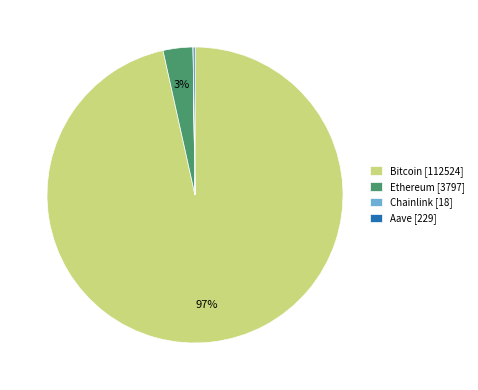

Does Bitcoin represent more than half of the total?

Yes